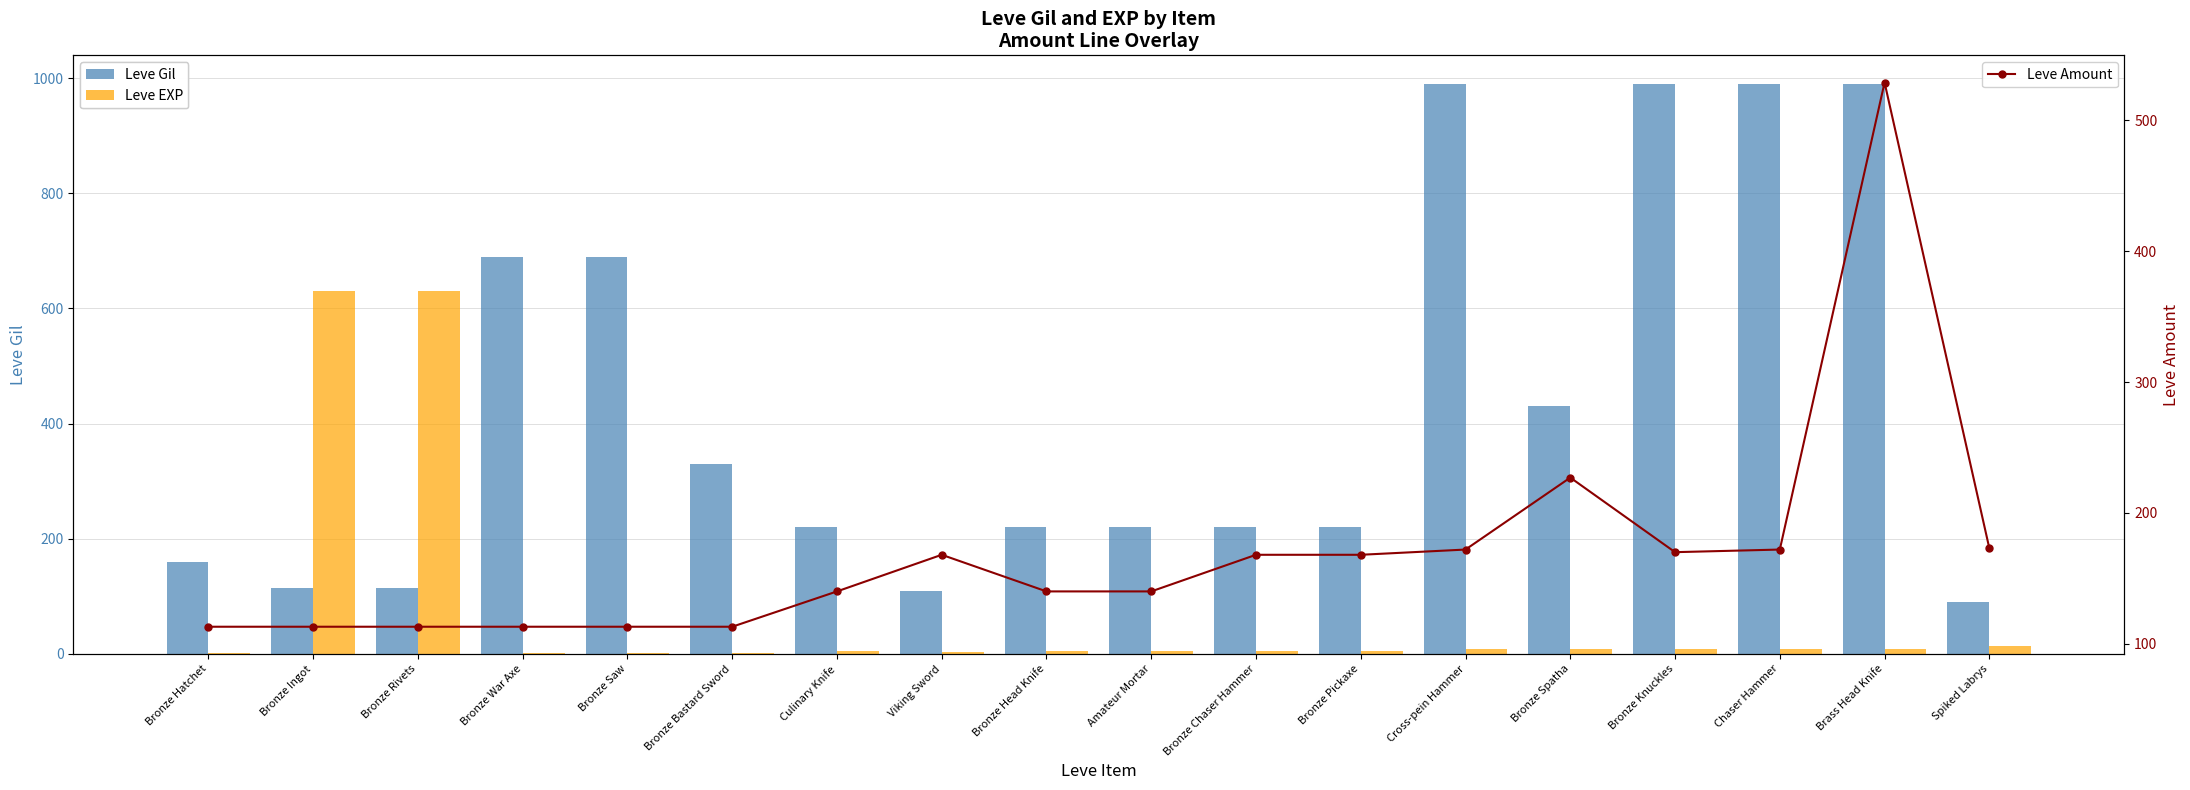

Reading left to right, extract all data points from this chart.

Leve Gil: 160	114	115	690	690	330	220	110	220	220	220	220	990	430	990	990	990	90
Leve EXP: 1	630	630	1	1	1	5	4	5	5	5	5	9	8	9	9	9	13
Leve Amount: 113	113	113	113	113	113	140	168	140	140	168	168	172	227	170	172	529	173